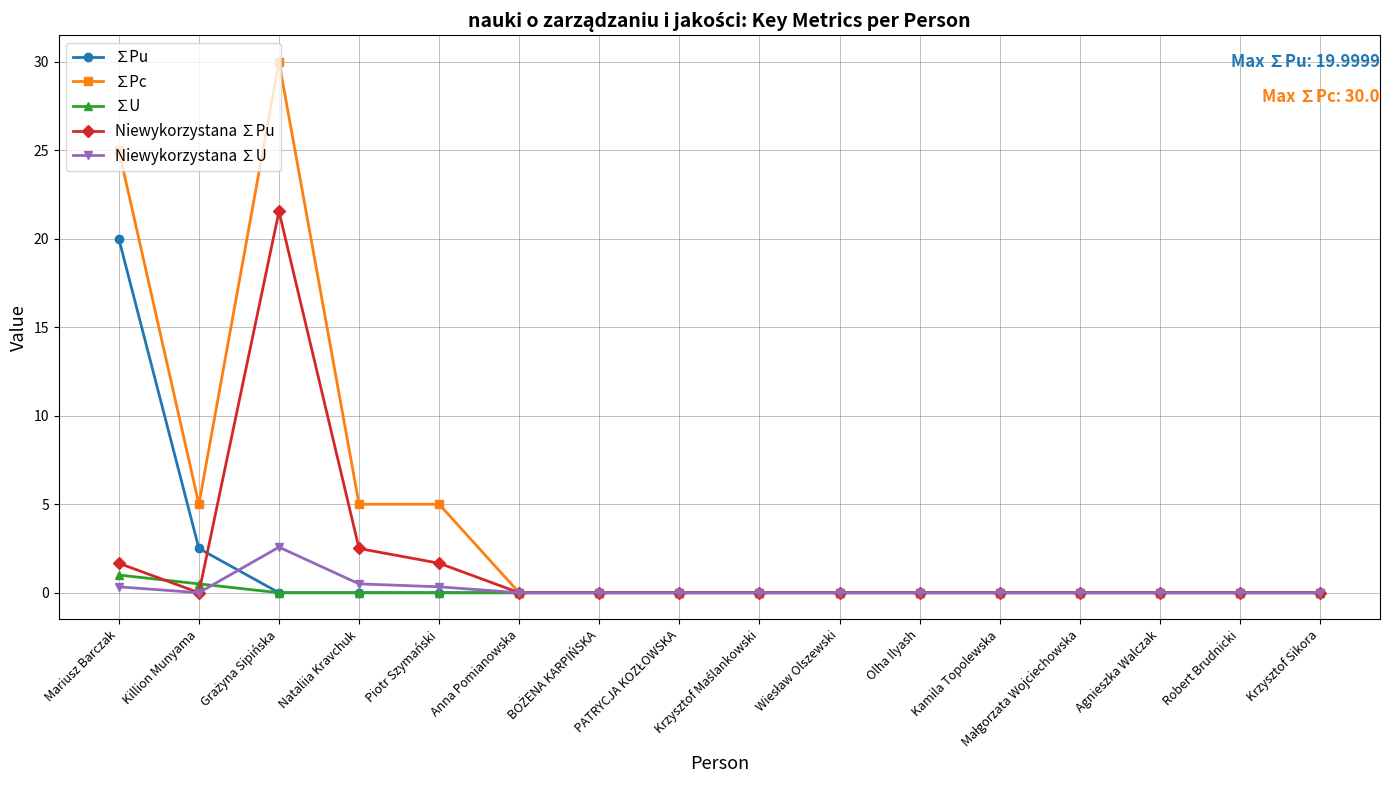

The Niewykorzystana ∑Pu series shows -10.5 at Olha Ilyash. True or false?

False